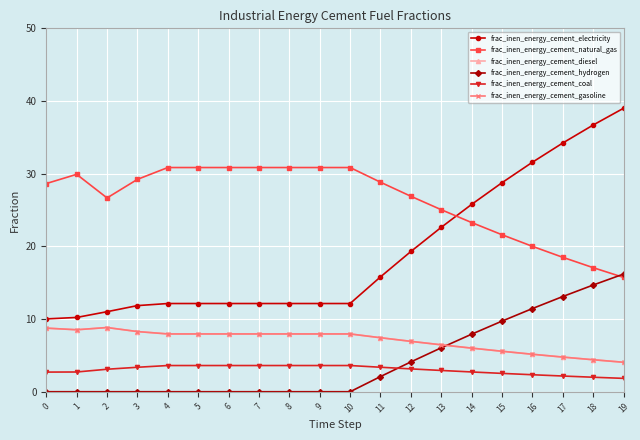

Which series has the largest total across all categories?

frac_inen_energy_cement_natural_gas